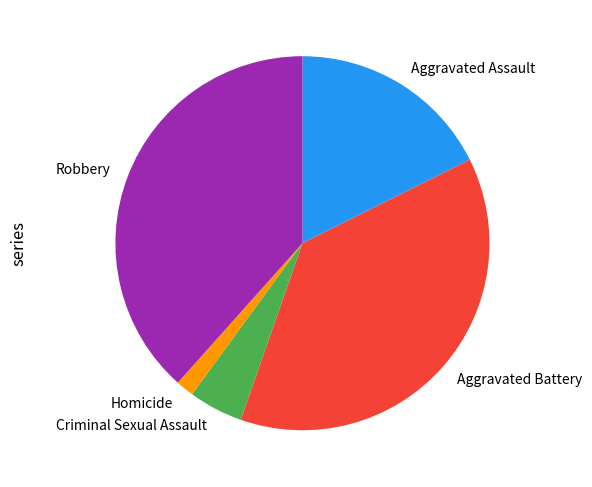

Which has a higher value, Aggravated Assault or Homicide?

Aggravated Assault